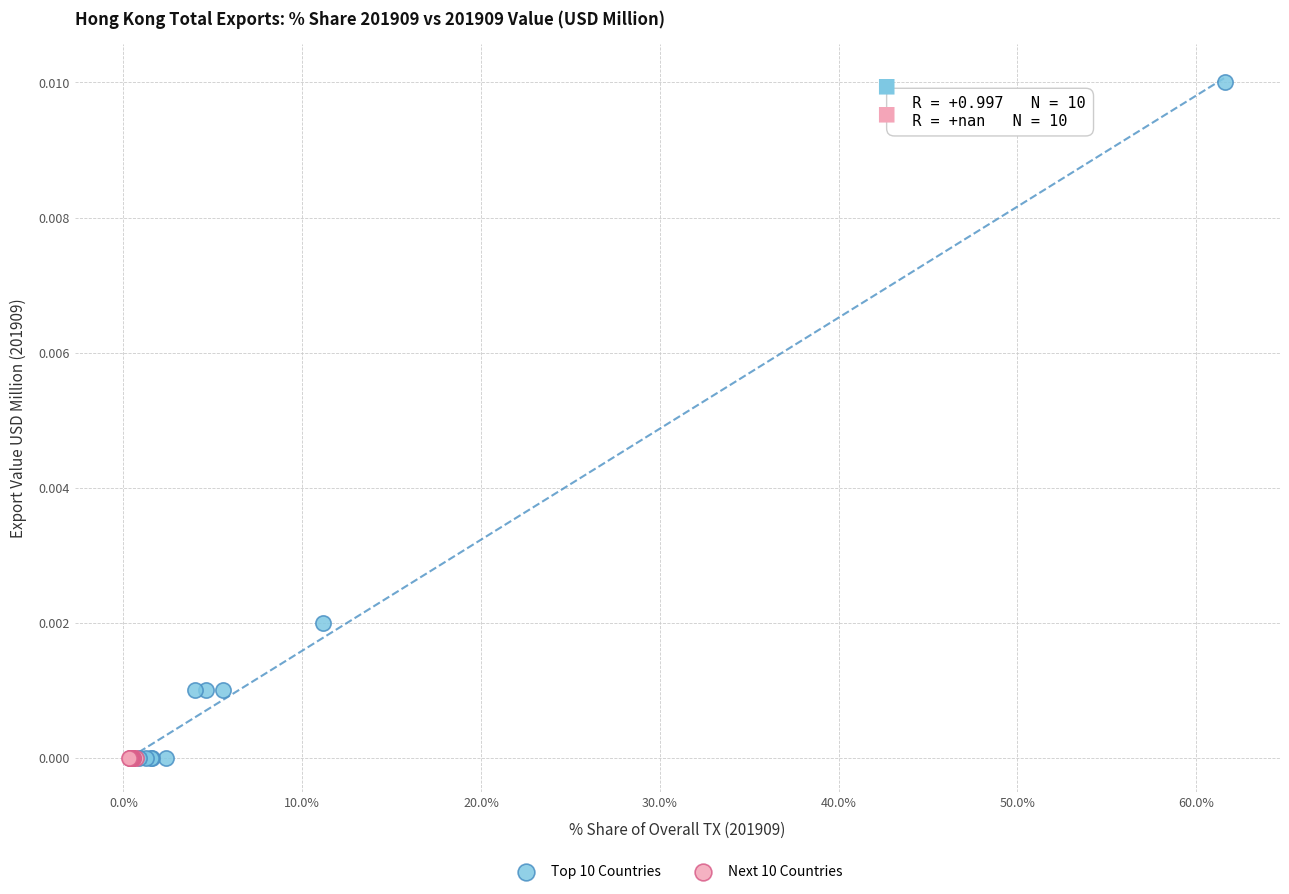

Which series reaches the maximum Y coordinate?

Top 10 Countries